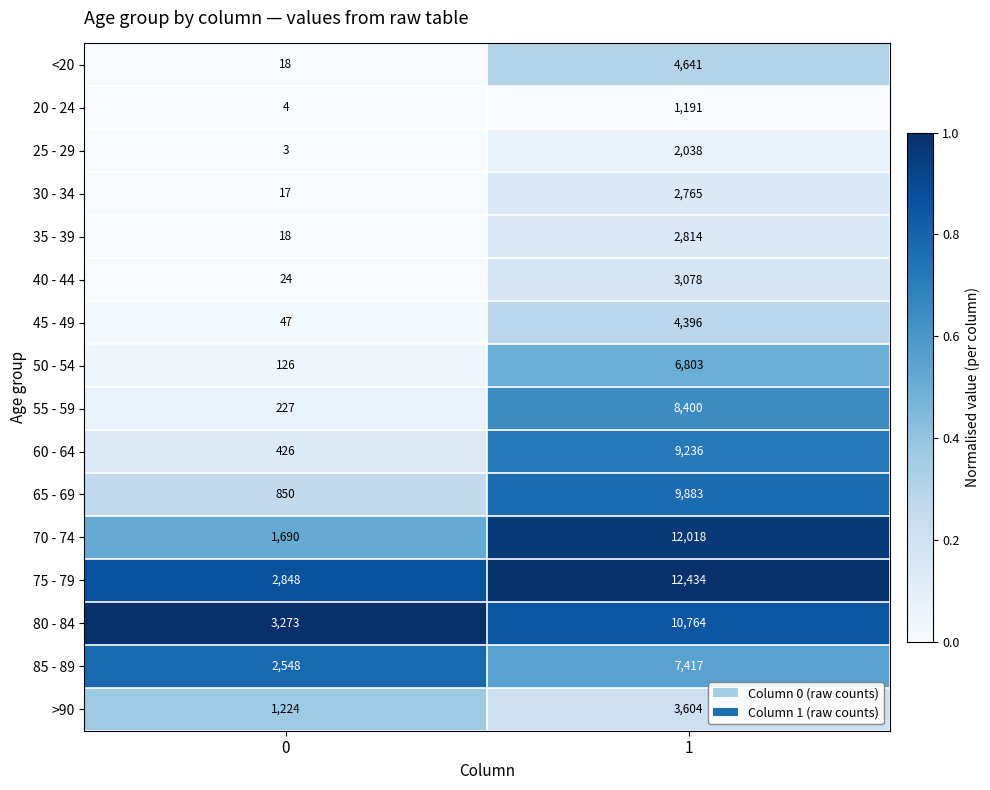

Between 0 and 1, which series saw the biggest shift?

70 - 74